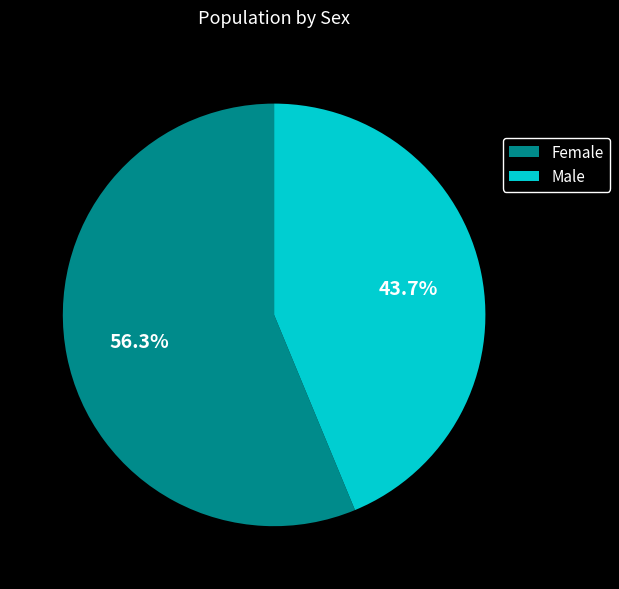

To the nearest percent, what is the average slice percentage?

50%